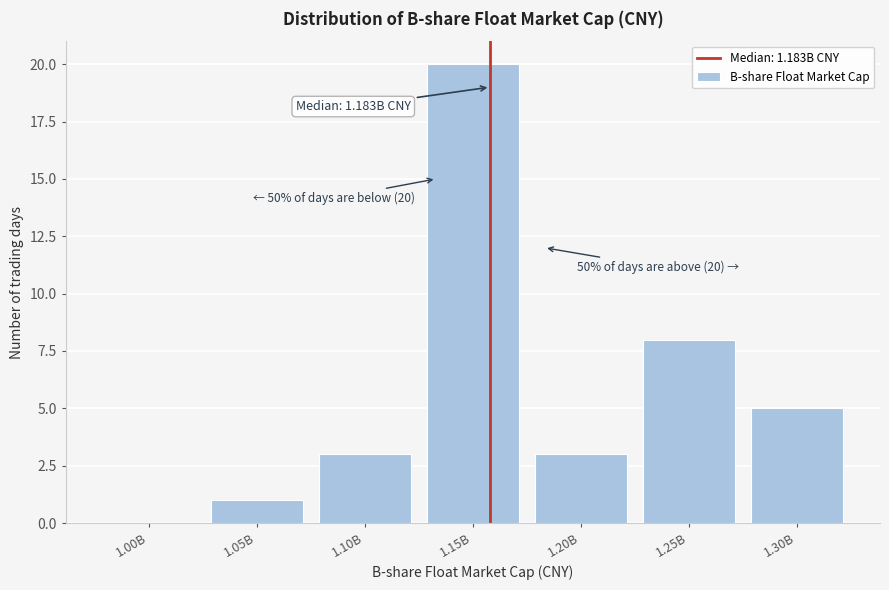

Reading left to right, extract all data points from this chart.

1.00B=0	1.05B=1	1.10B=3	1.15B=20	1.20B=3	1.25B=8	1.30B=5